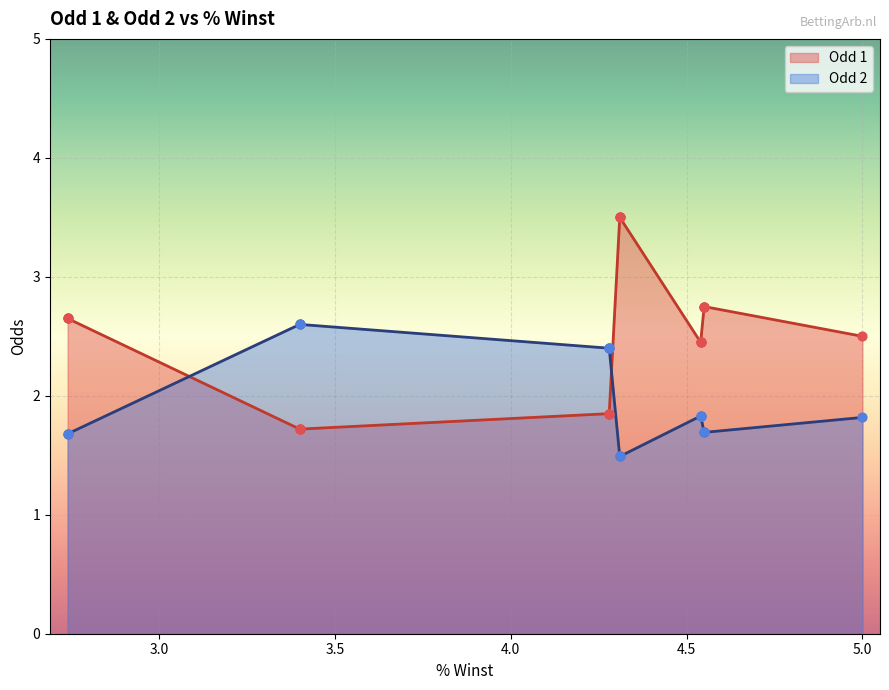

Which series reaches the minimum Y coordinate?

Odd 2